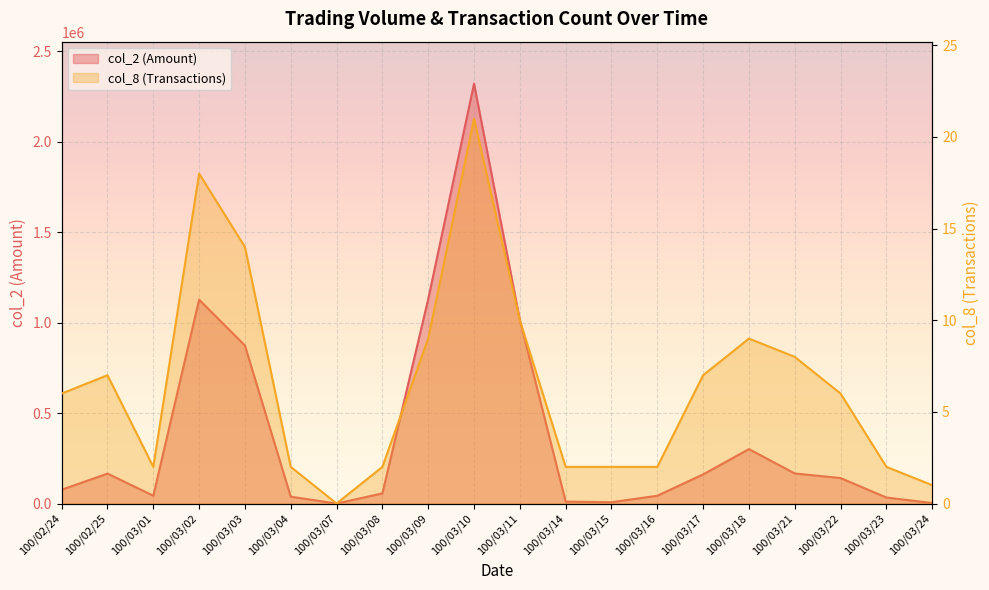

How many data points in col_2 are above 140860?

9